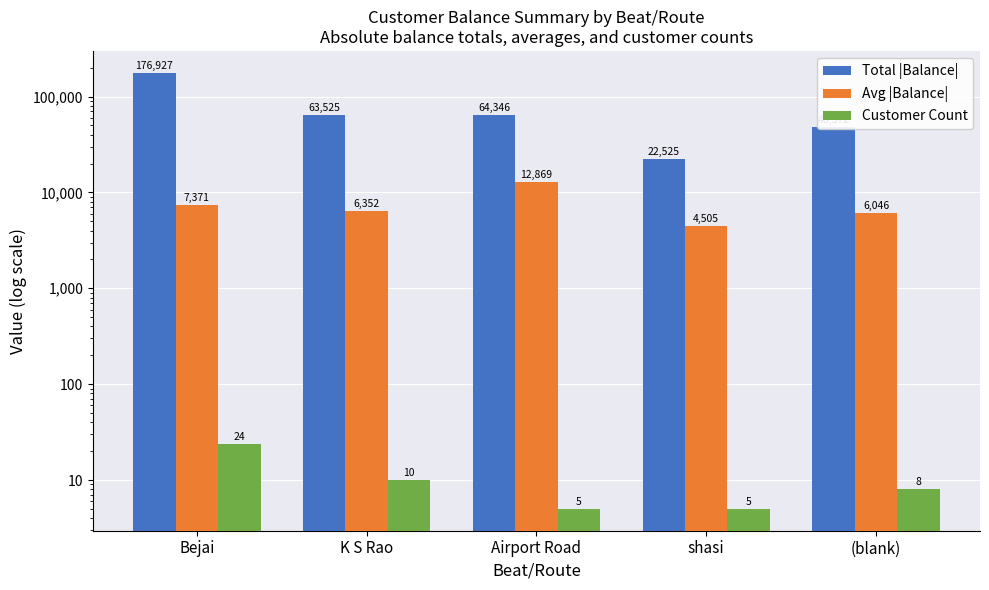

At how many categories does at least one series exceed 176605?

1